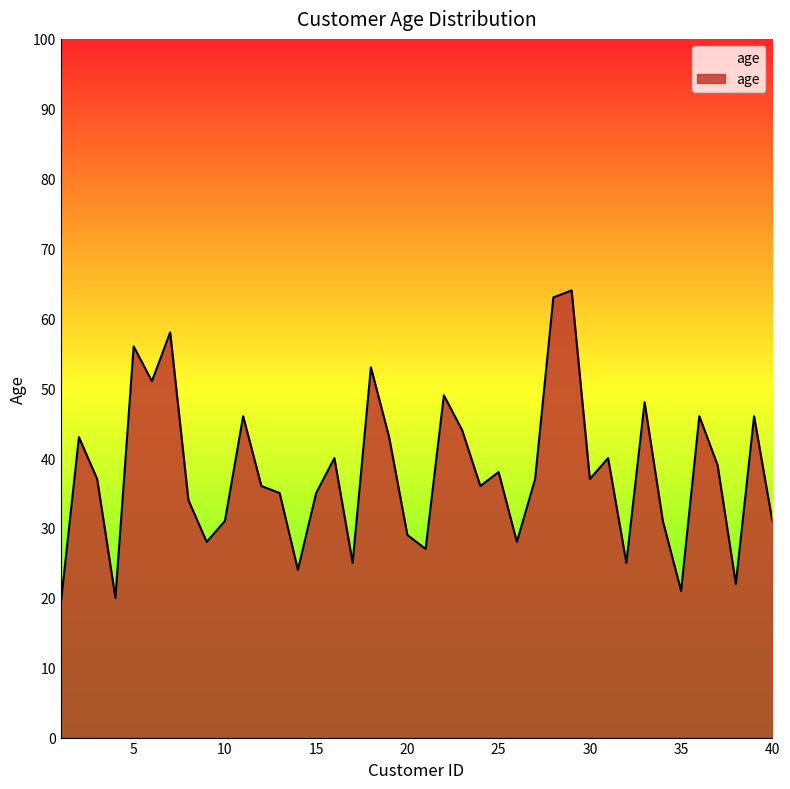

What is the difference between the maximum and minimum values?

45